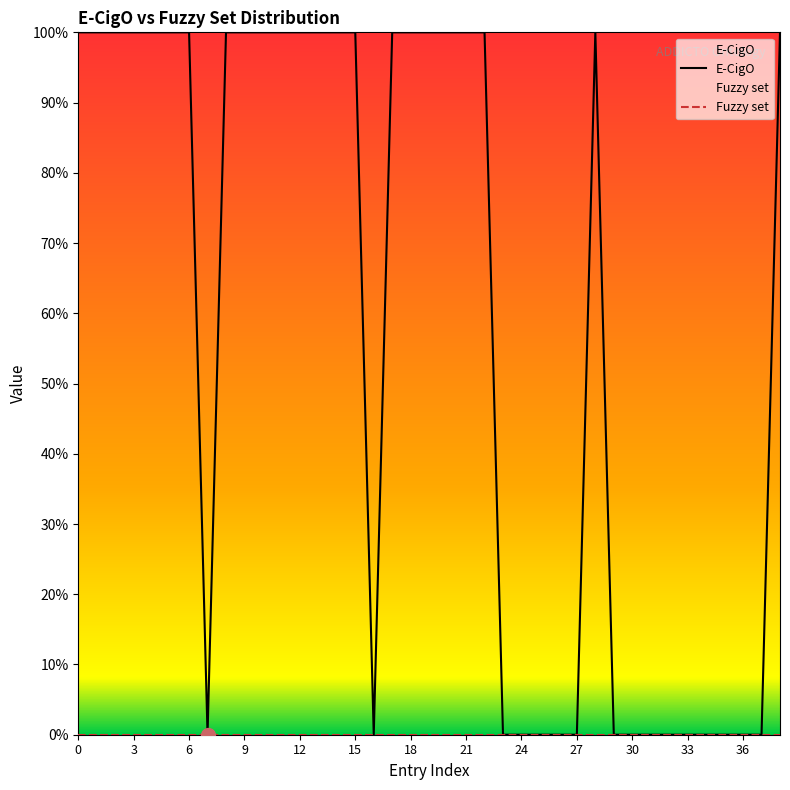

At 28, list the series in order from largest to smallest.

E-CigO, Fuzzy set